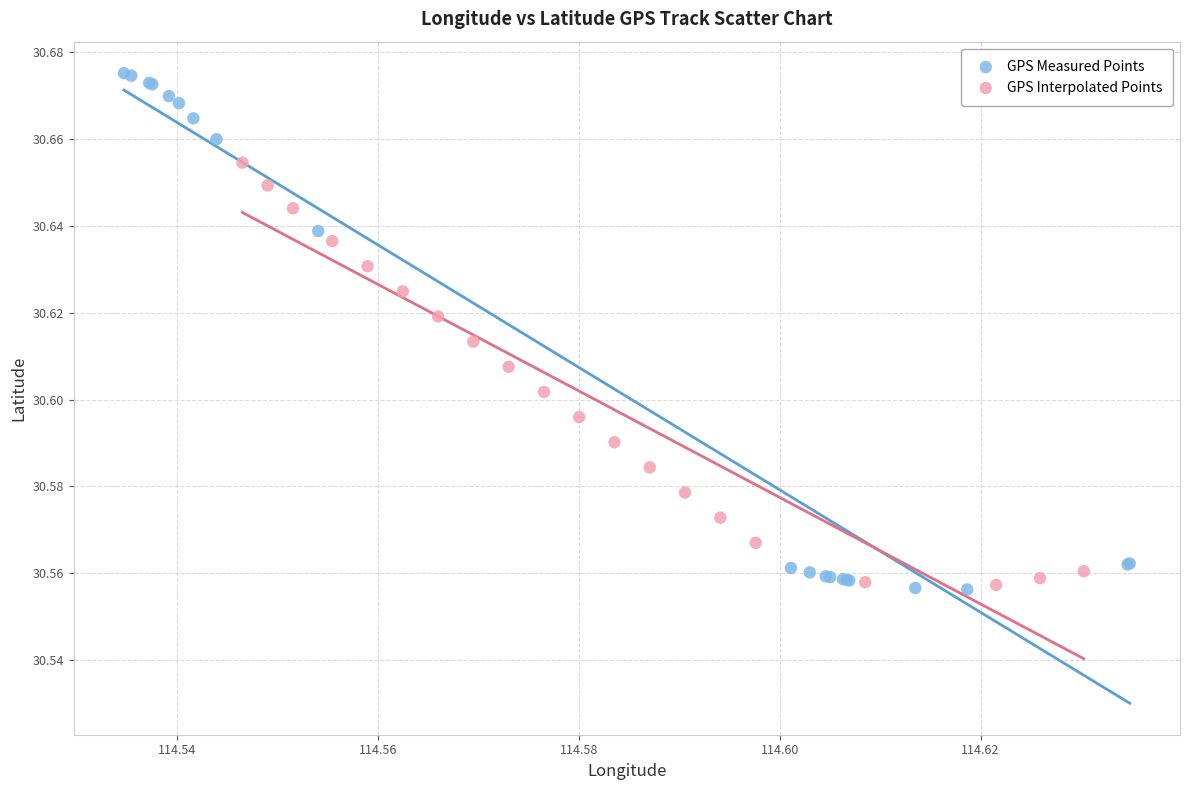

What are all the series names shown in the legend?

GPS Measured Points, GPS Interpolated Points